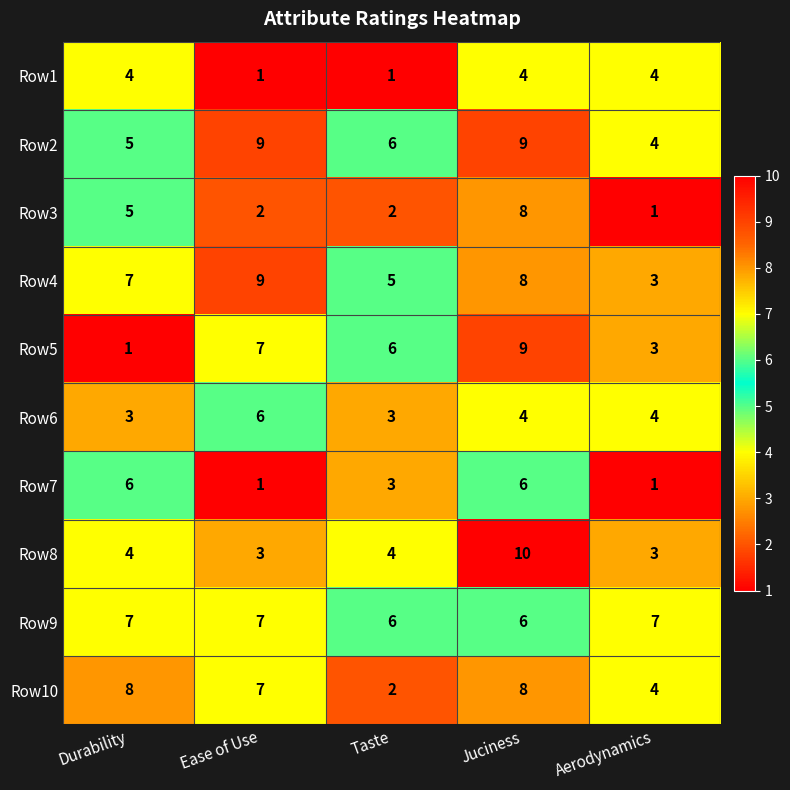

What is the total value across all series at Ease of Use?

52